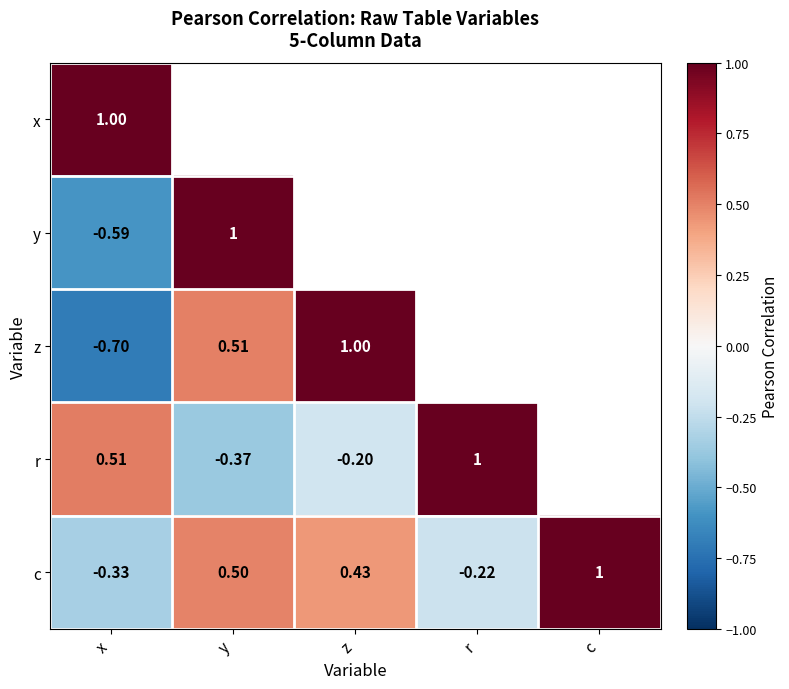

What is the total value across all series at x?

-0.1